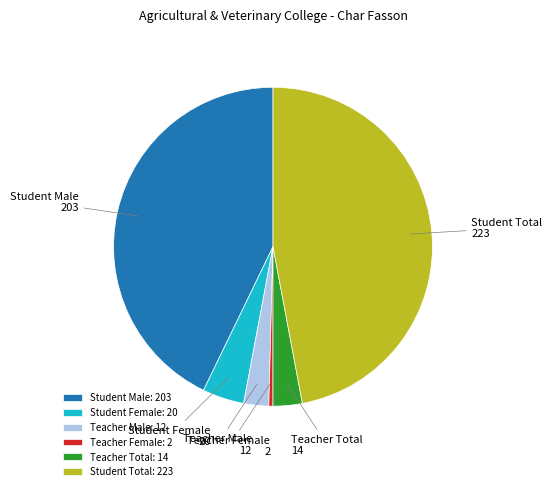

Is there a majority slice in this chart?

No